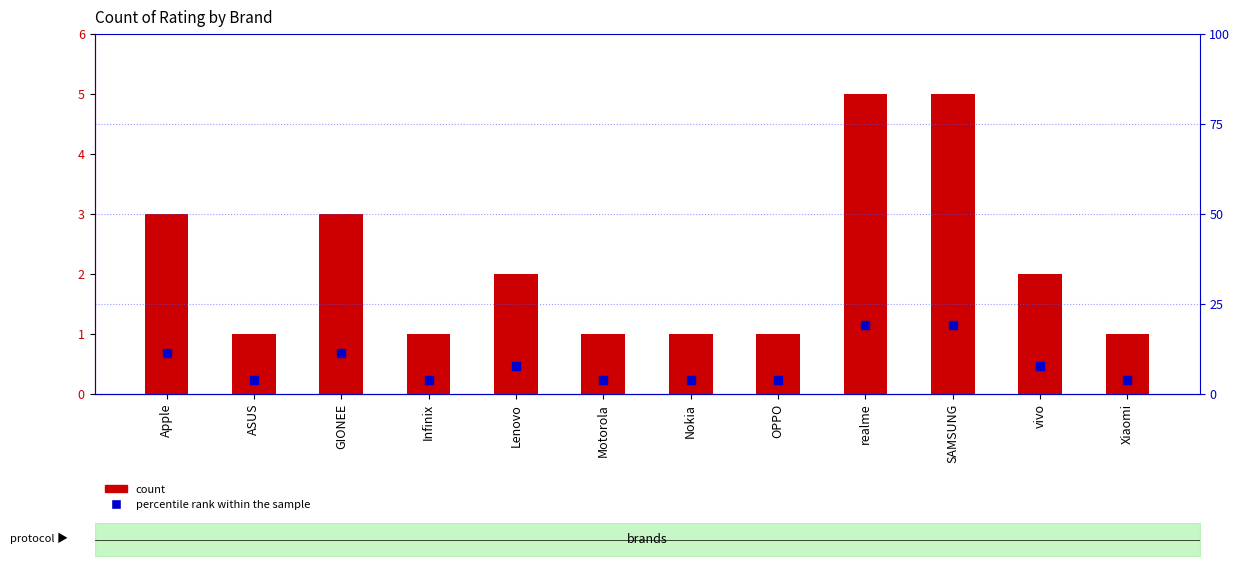

At how many categories does at least one series exceed 18?

2